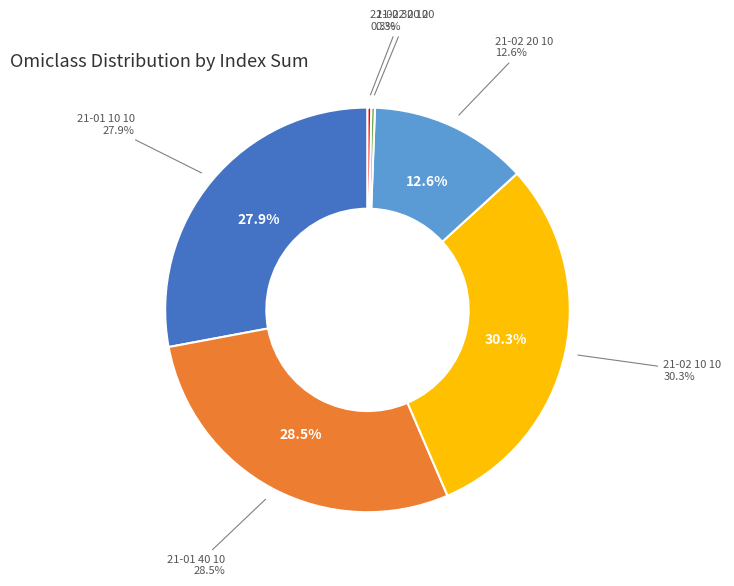

Which slice is the smallest?

21-02 20 20